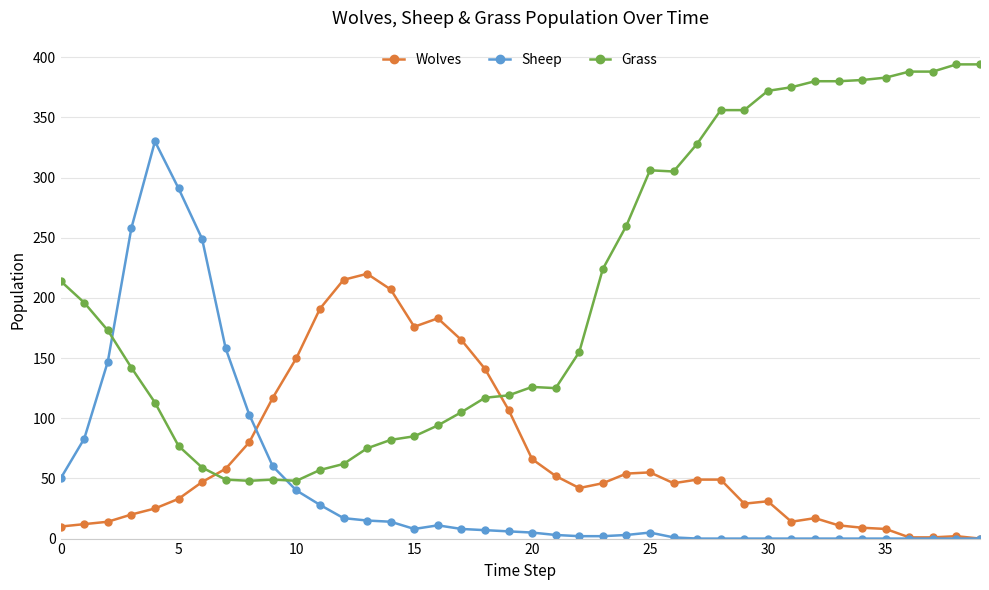

Which series has the largest total across all categories?

Grass